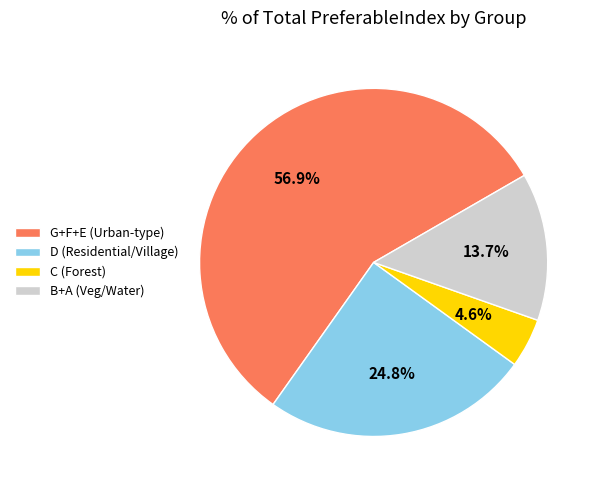

Which slice is the largest?

G+F+E (Urban-type)